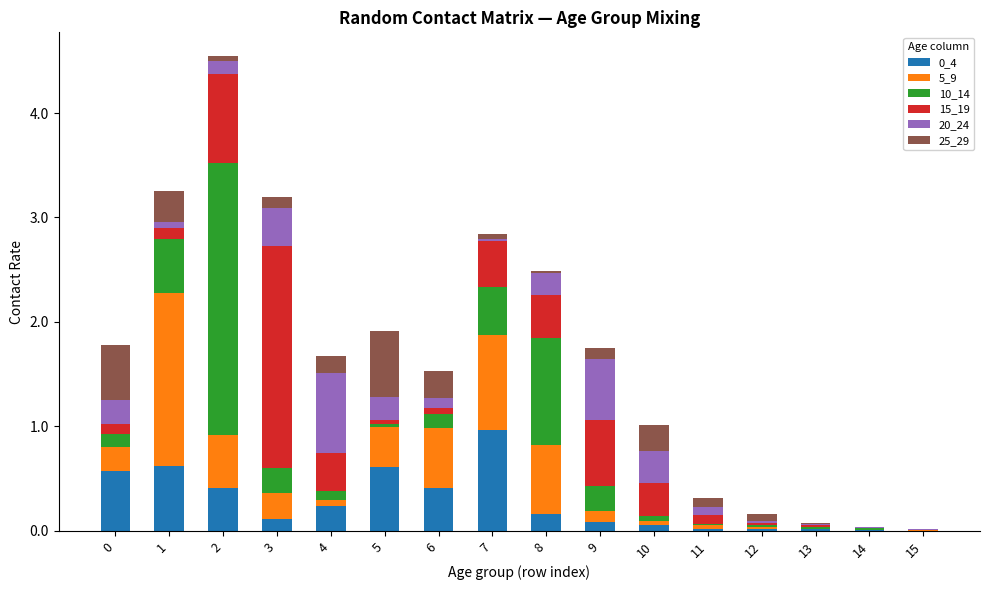

Rank the categories by 15_19 value from lowest to highest.

15, 14, 12, 13, 5, 6, 11, 0, 1, 10, 4, 8, 7, 9, 2, 3